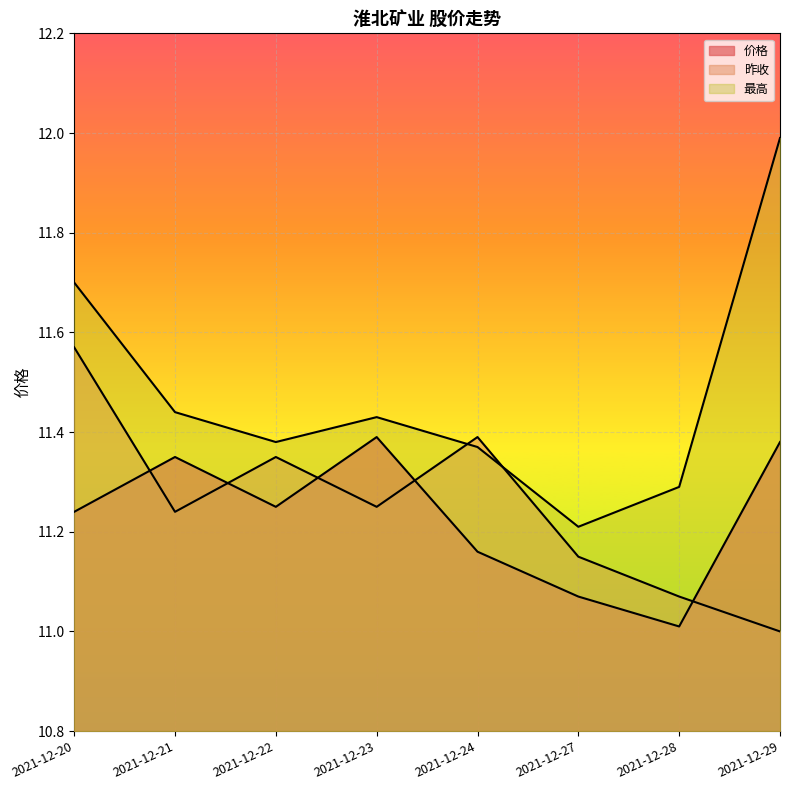

True or false: 最高 and 昨收 cross at least once.

True